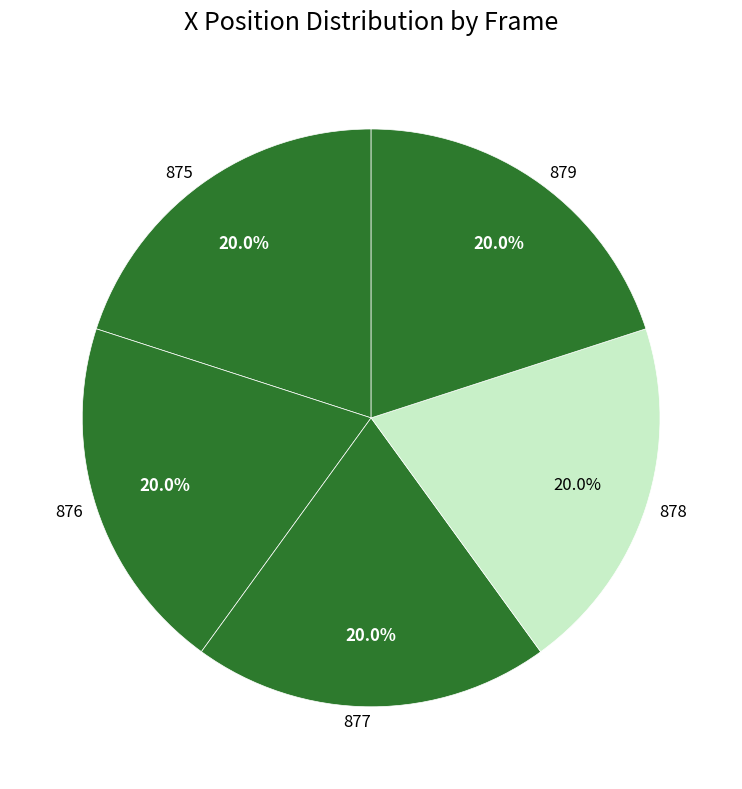

Is there any slice that represents more than half of the pie?

No